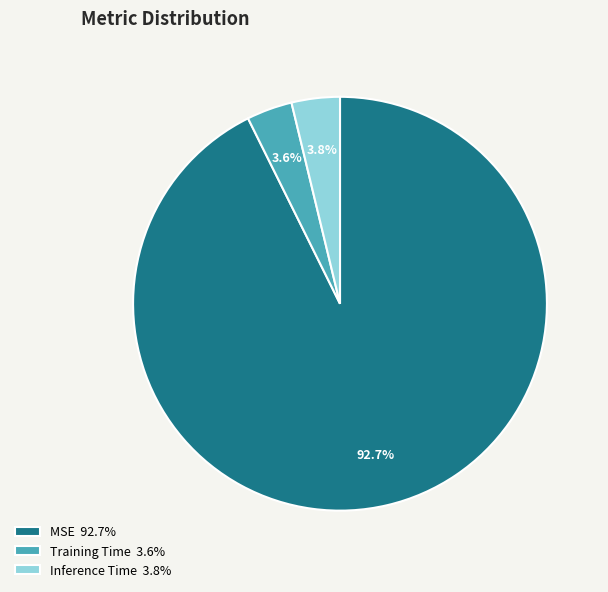

Do Inference Time and Training Time together represent more than half of the pie?

No